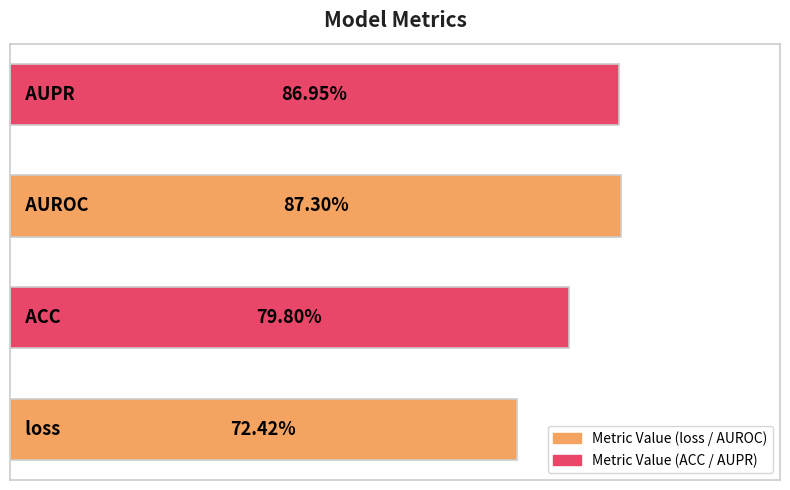

What is the difference between the maximum and minimum values?

0.1